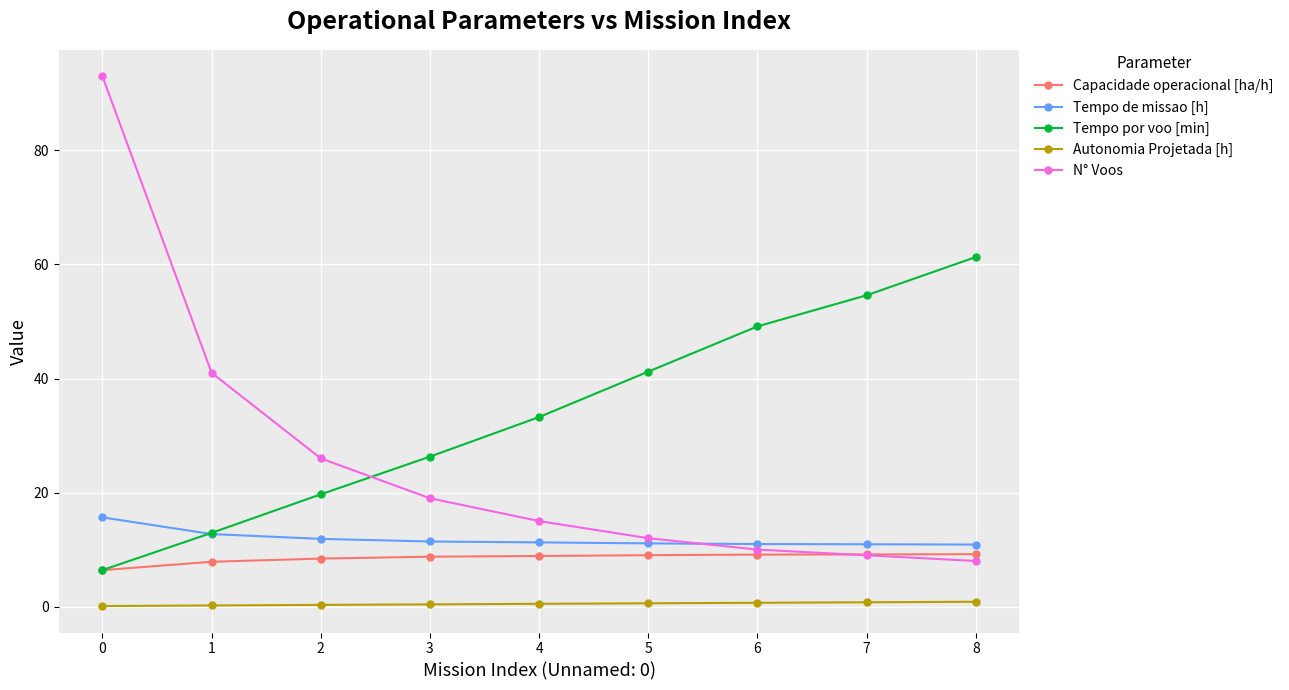

What is the maximum value shown in the chart?

93.0